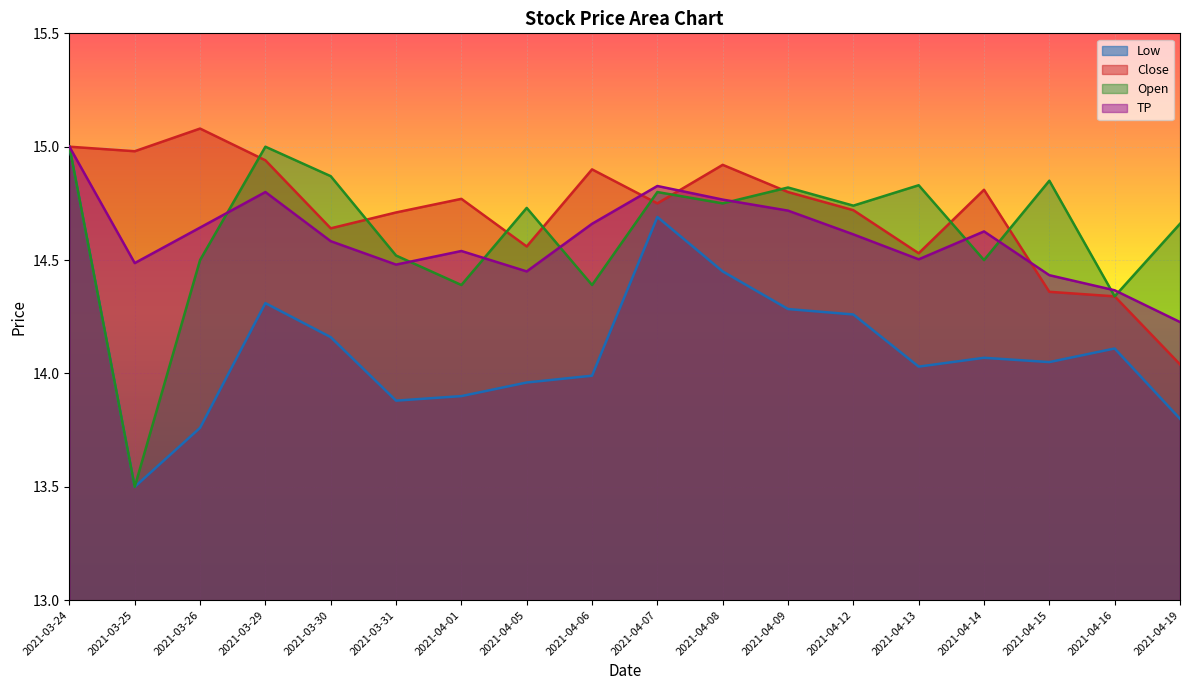

What are all the series names shown in the legend?

Low, Close, Open, TP